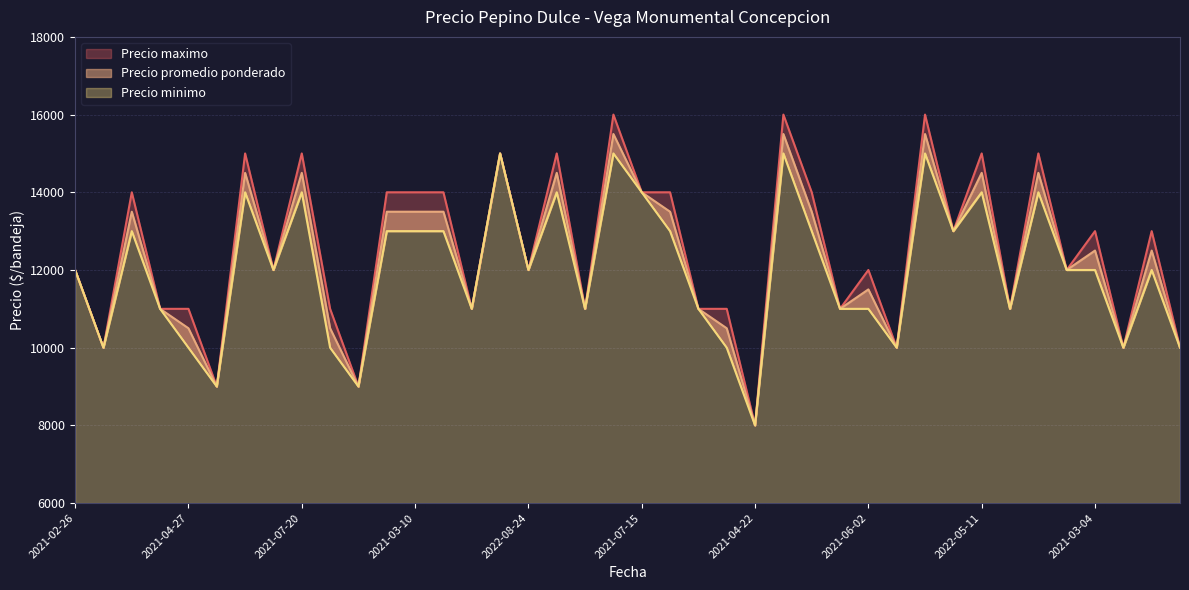

What is the difference between the maximum and minimum values in the Precio minimo series?

7000